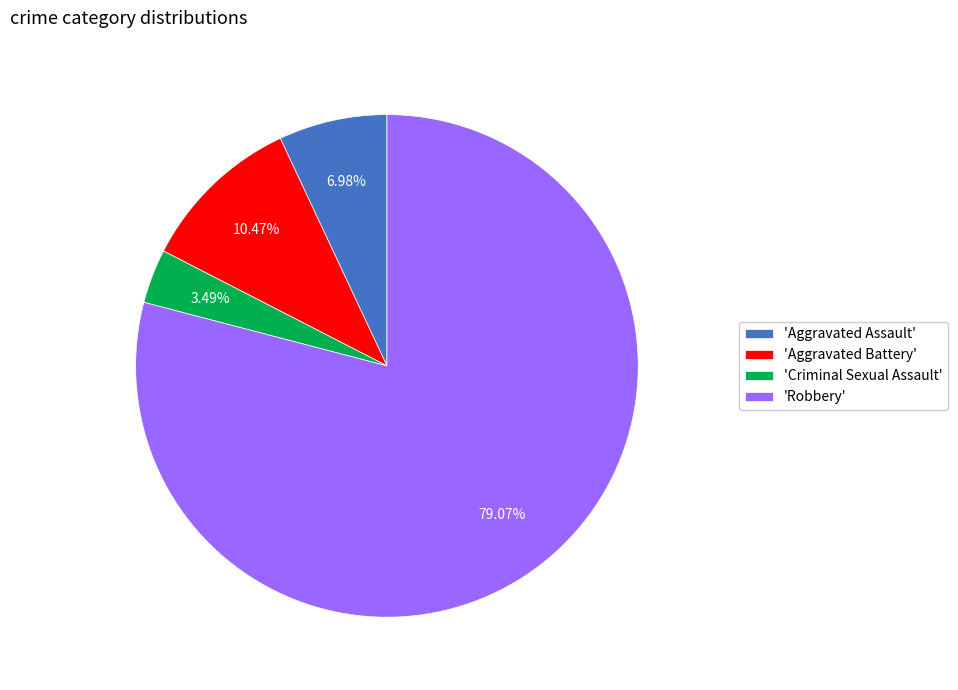

Which category has the biggest portion of the pie?

'Robbery'